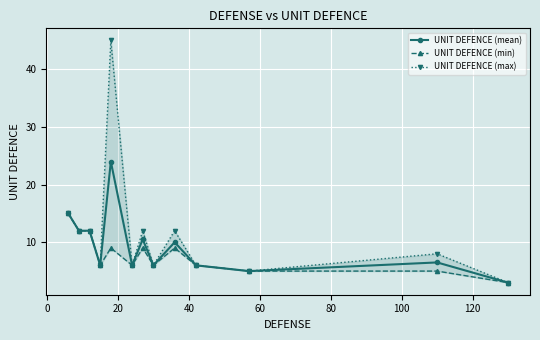

What is the value of the UNIT DEFENCE (mean) point at the 9th from the left?

10.0